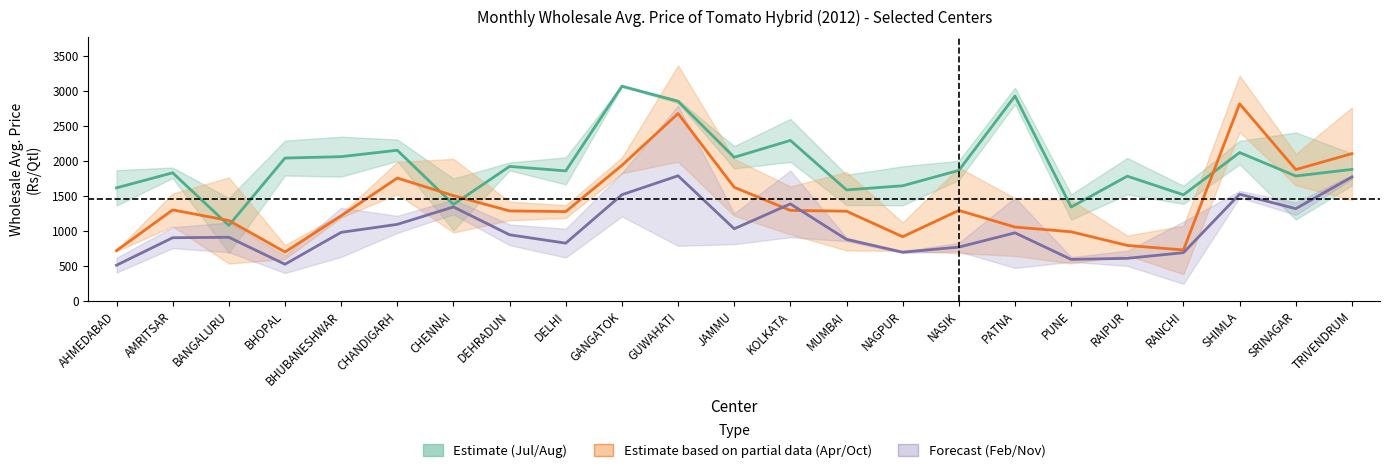

At which category does Jul W.sale reach its first local valley?

BANGALURU